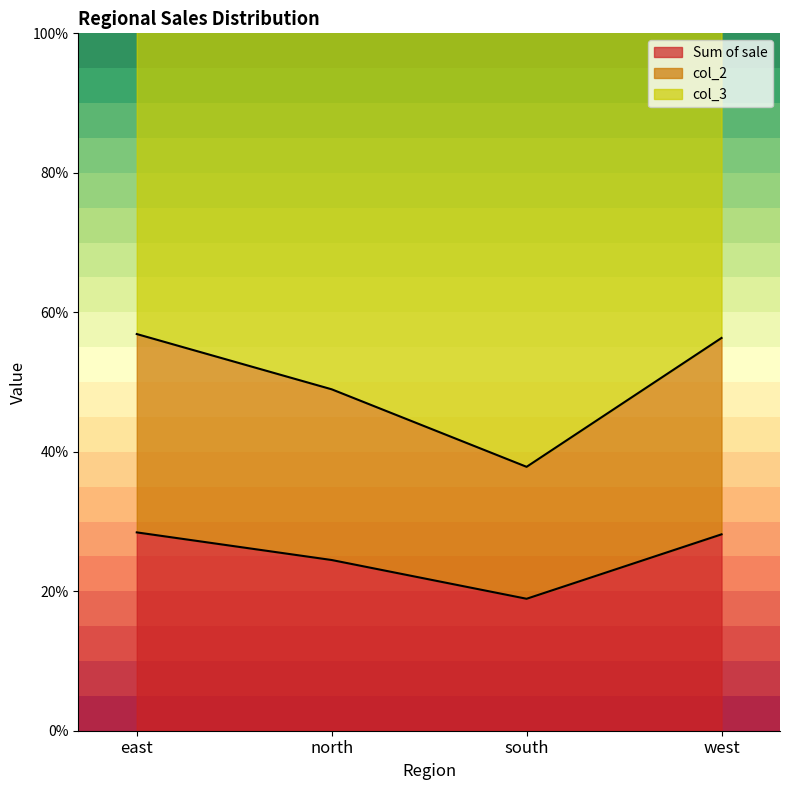

True or false: Sum of sale and col_3 intersect in this chart.

False